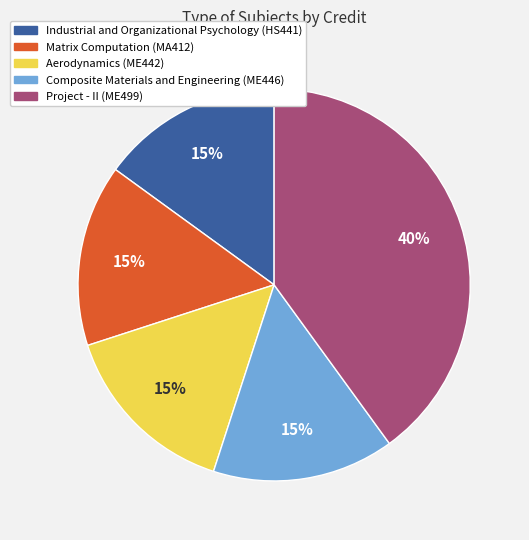

Which has a higher value, Industrial and Organizational Psychology (HS441) or Project - II (ME499)?

Project - II (ME499)